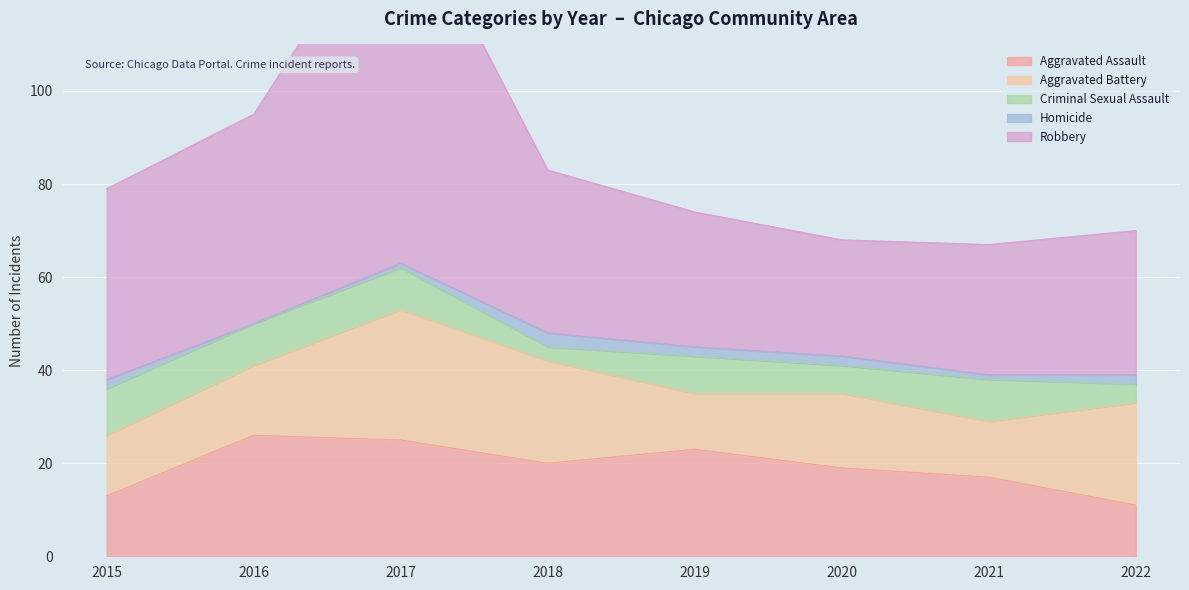

What is the maximum value shown in the chart?

81